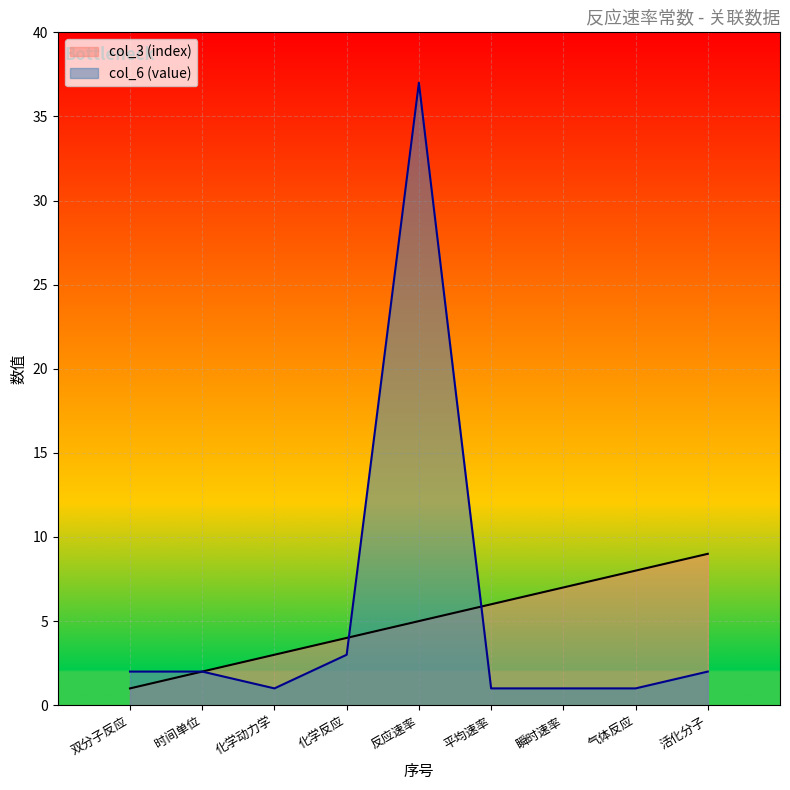

At 活化分子, list the series in order from largest to smallest.

col_3 (index), col_6 (value)